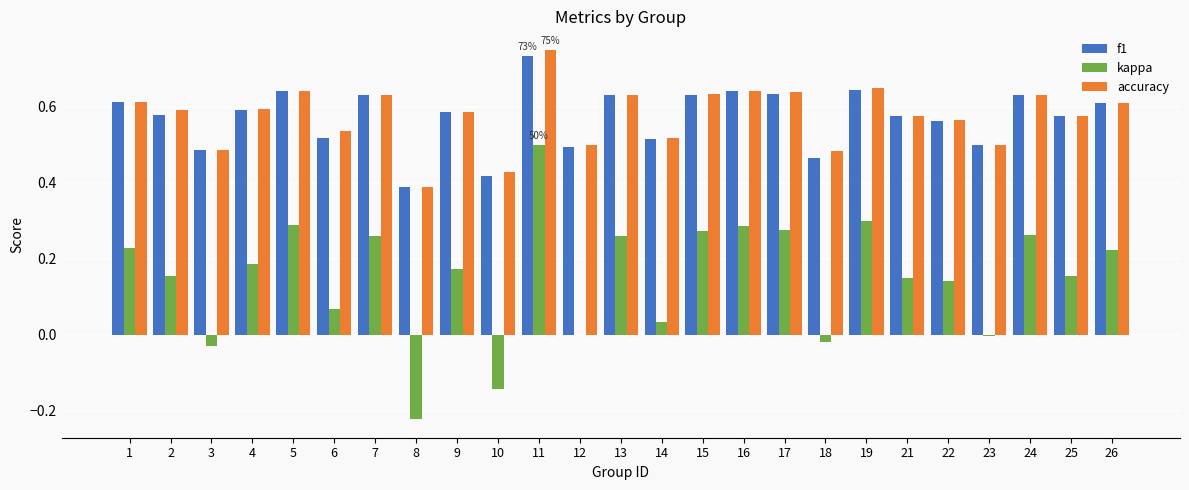

At which label does kappa reach its peak?

11